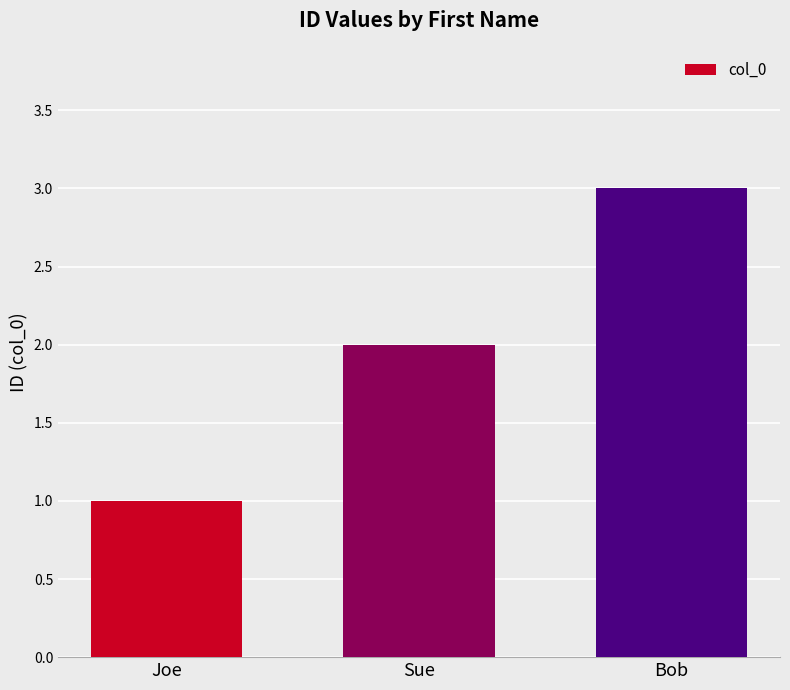

What is the difference between the maximum and minimum values?

2